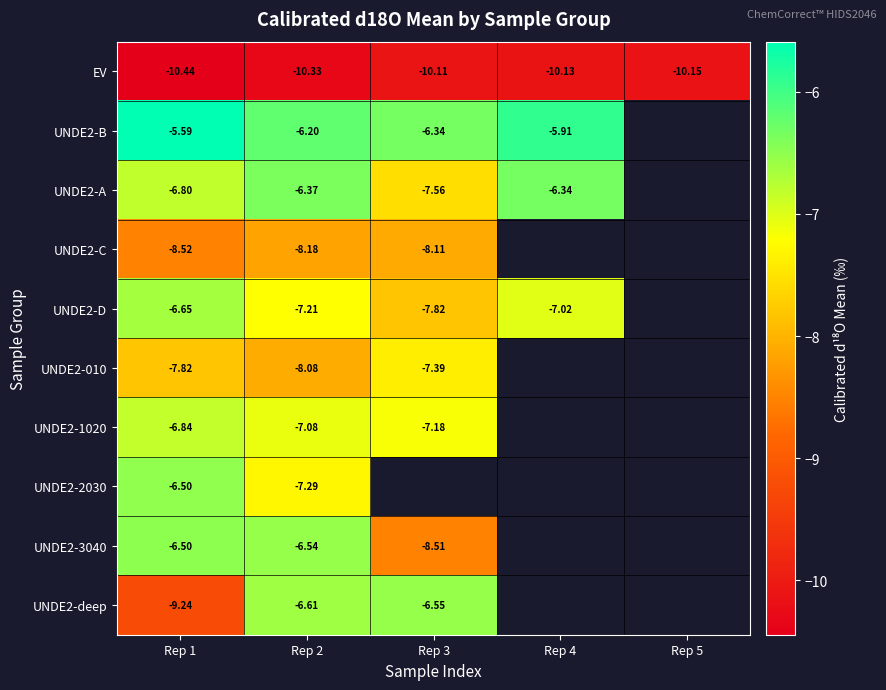

Where is UNDE2-deep nearest to the value -7?

Rep 2